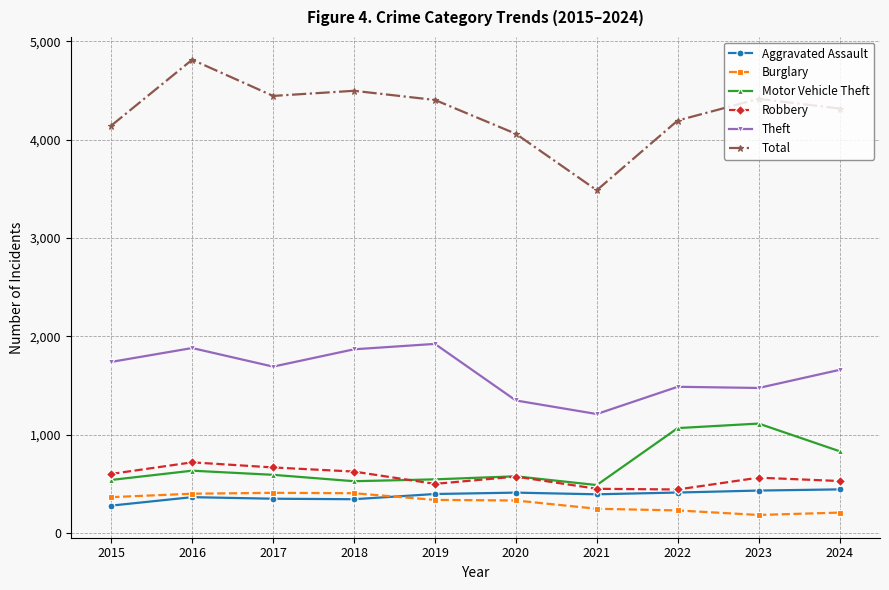

The value of Robbery at 2016 is 720. True or false?

True